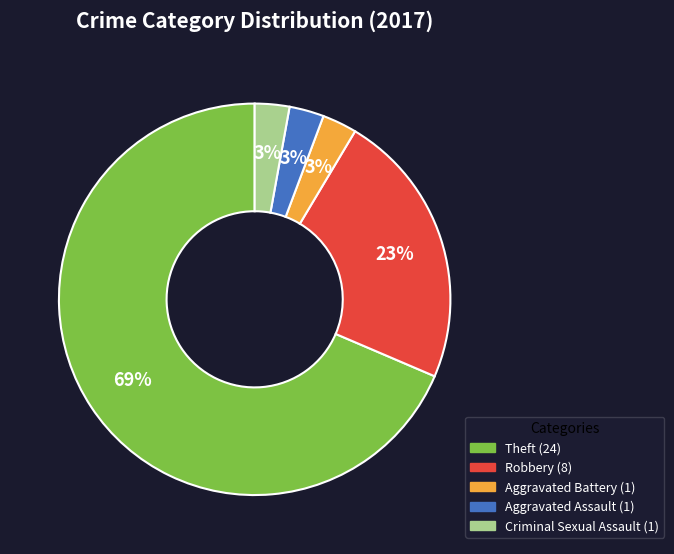

Is there a majority slice in this chart?

Yes